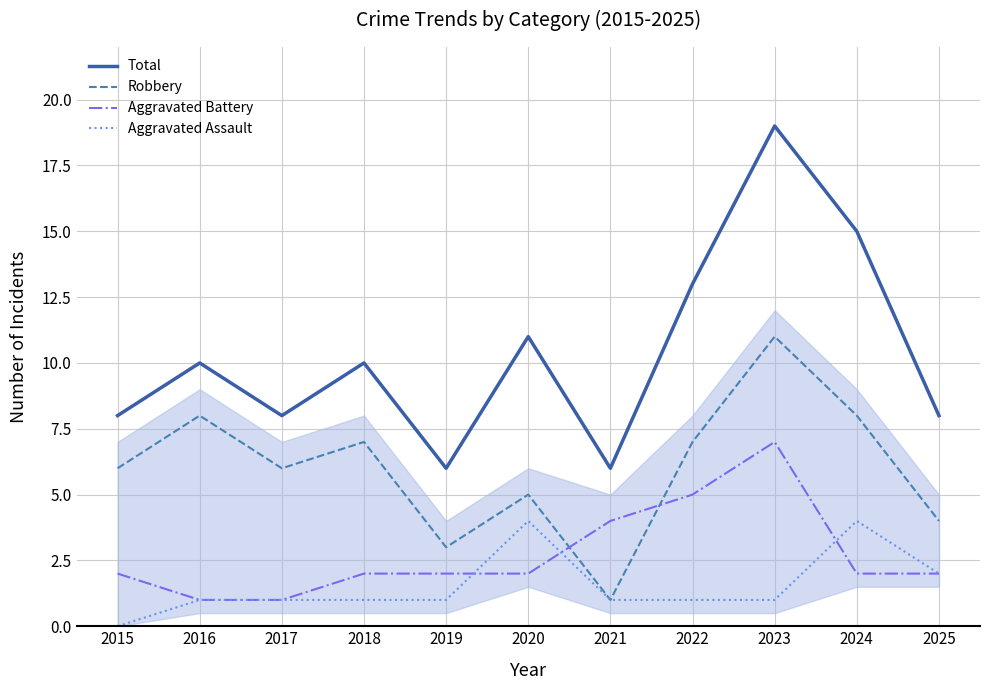

Rank the series at 2020 from highest to lowest value.

Total, Robbery, Aggravated Assault, Aggravated Battery